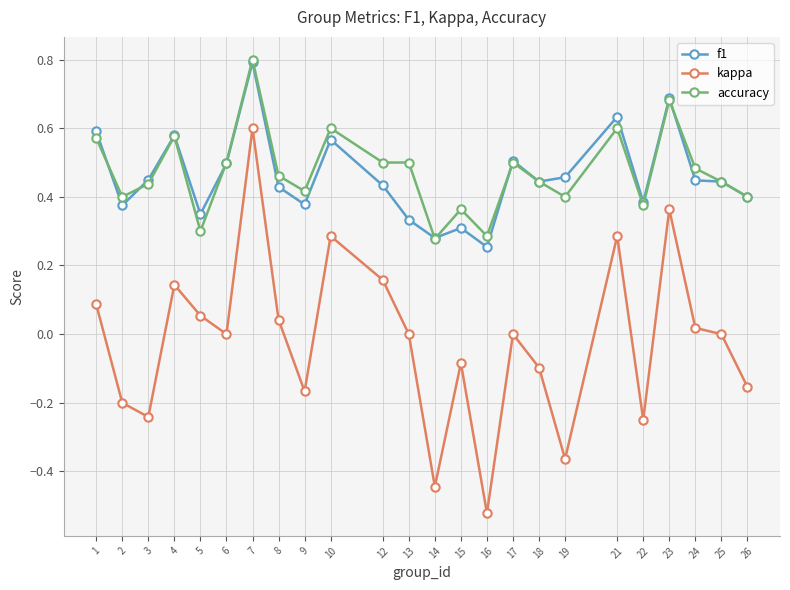

At which category does kappa reach its first local peak?

4